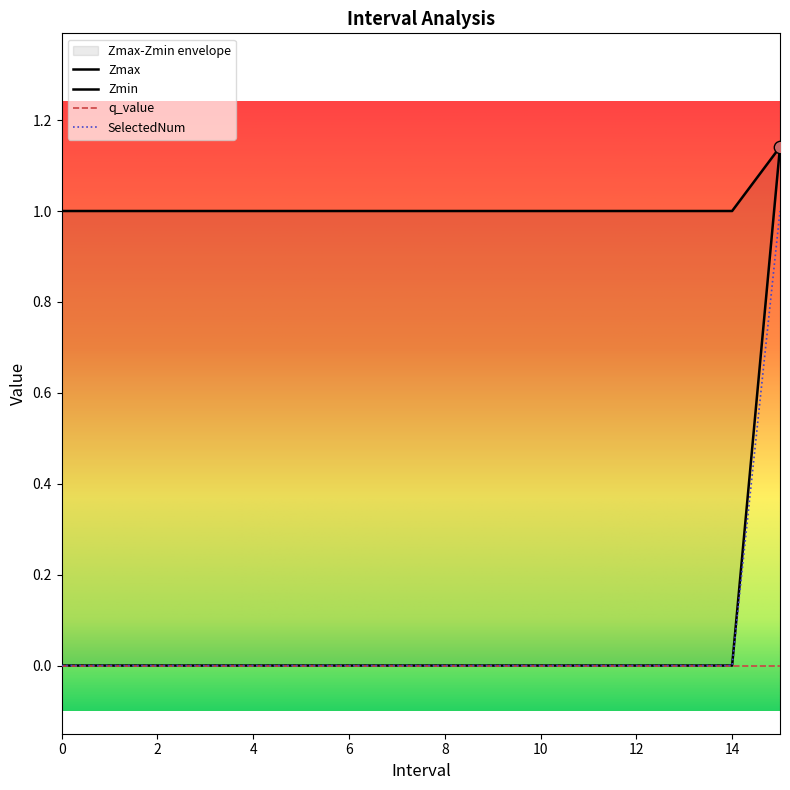

Which series contains the lowest Y value?

Zmin